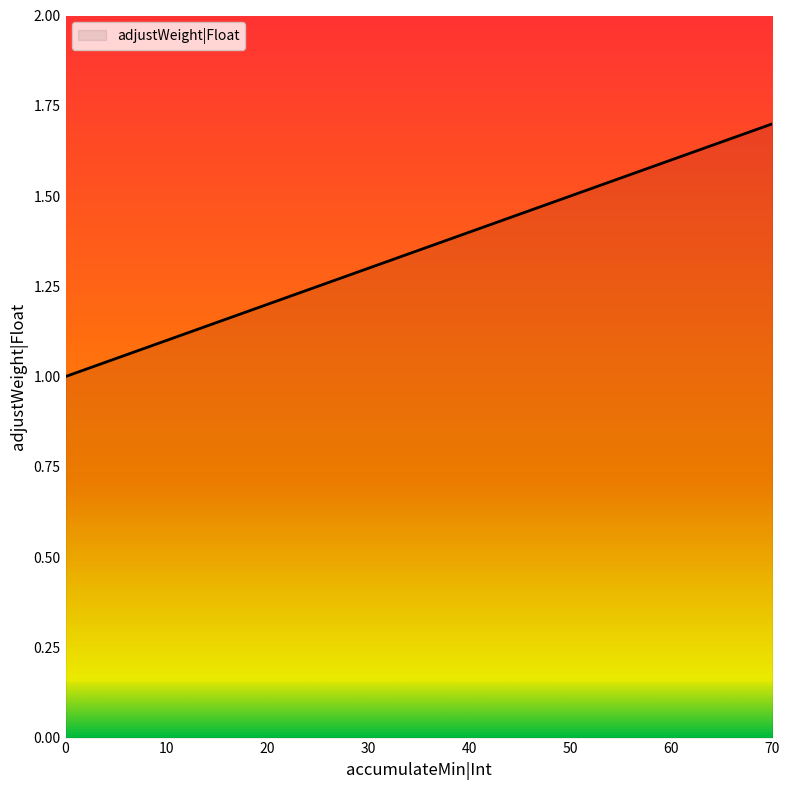

Approximately how many times larger is the value at 70 compared to 40?

1.2